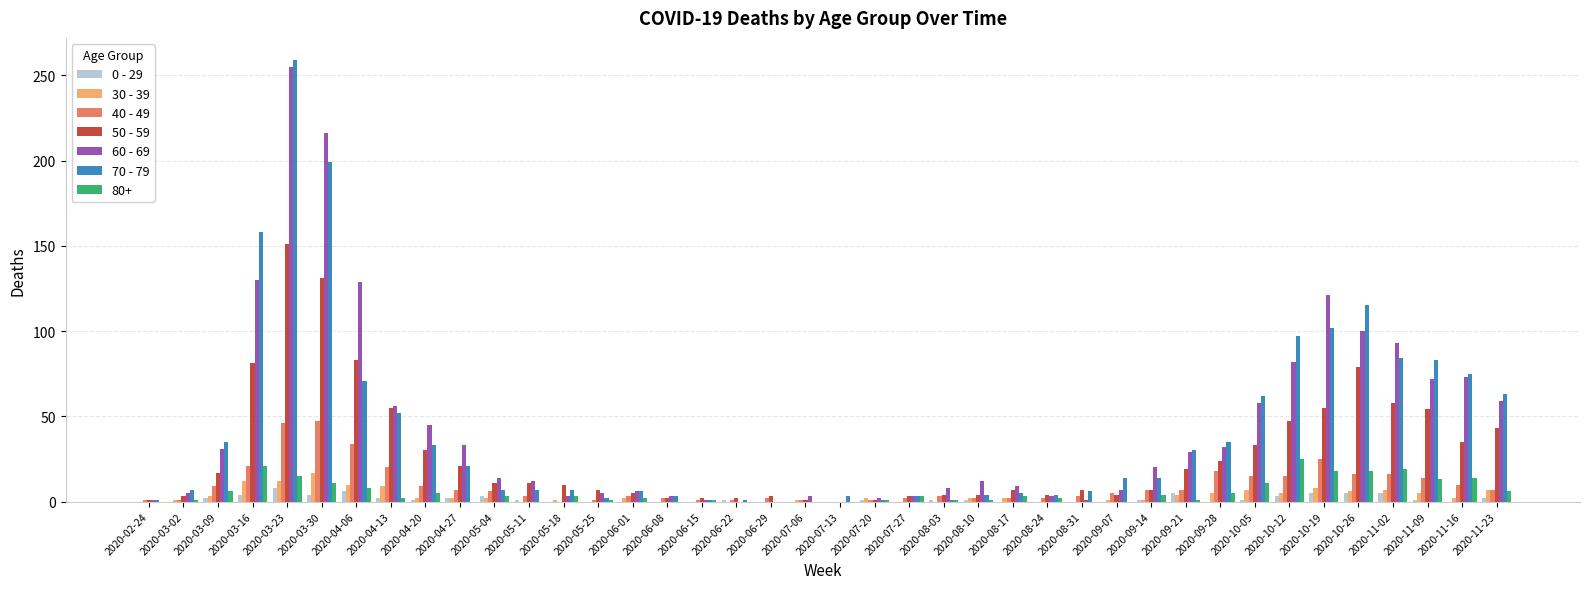

Is the value of 50 - 59 at 2020-05-11 greater than the value of 80+ at 2020-08-03?

Yes